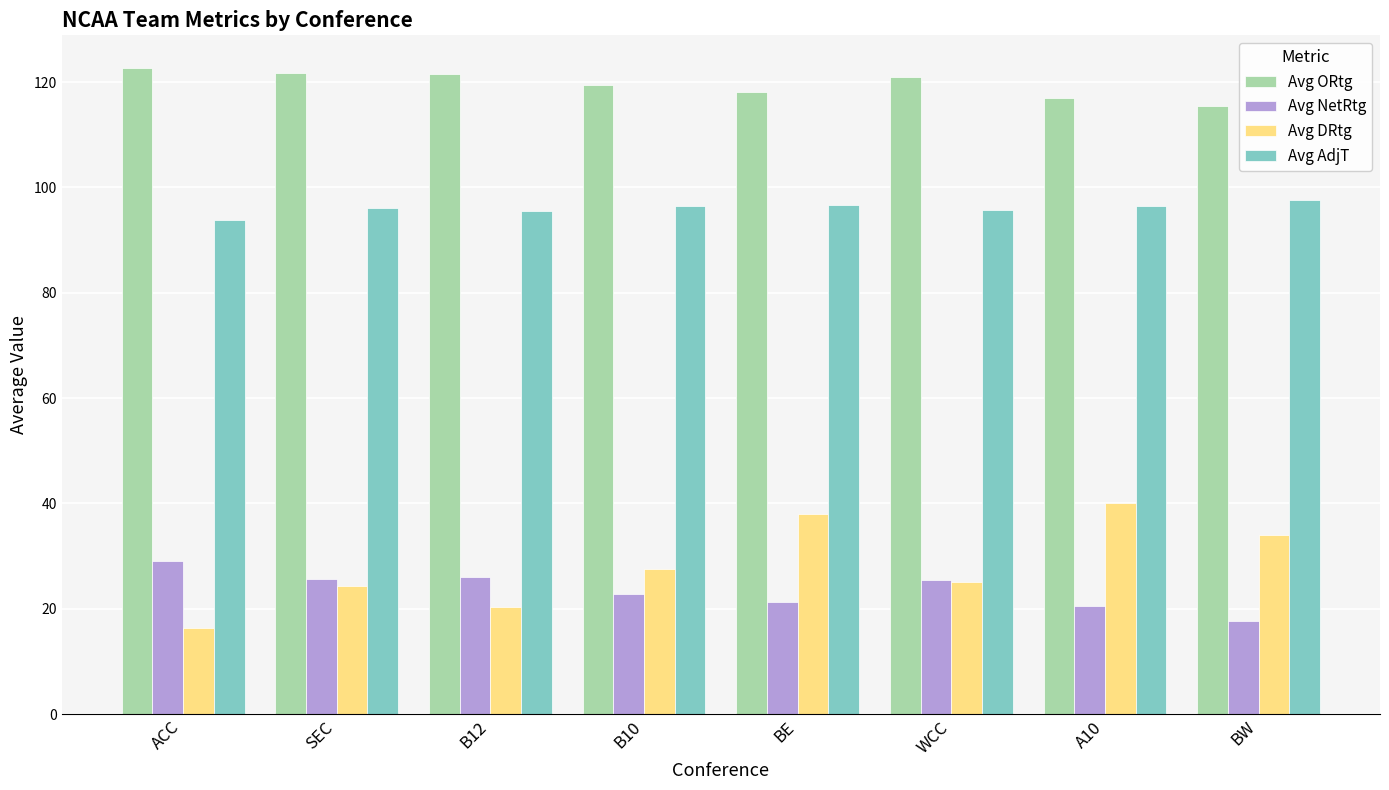

What is the sum of the Avg DRtg values at ACC and BW?

50.3